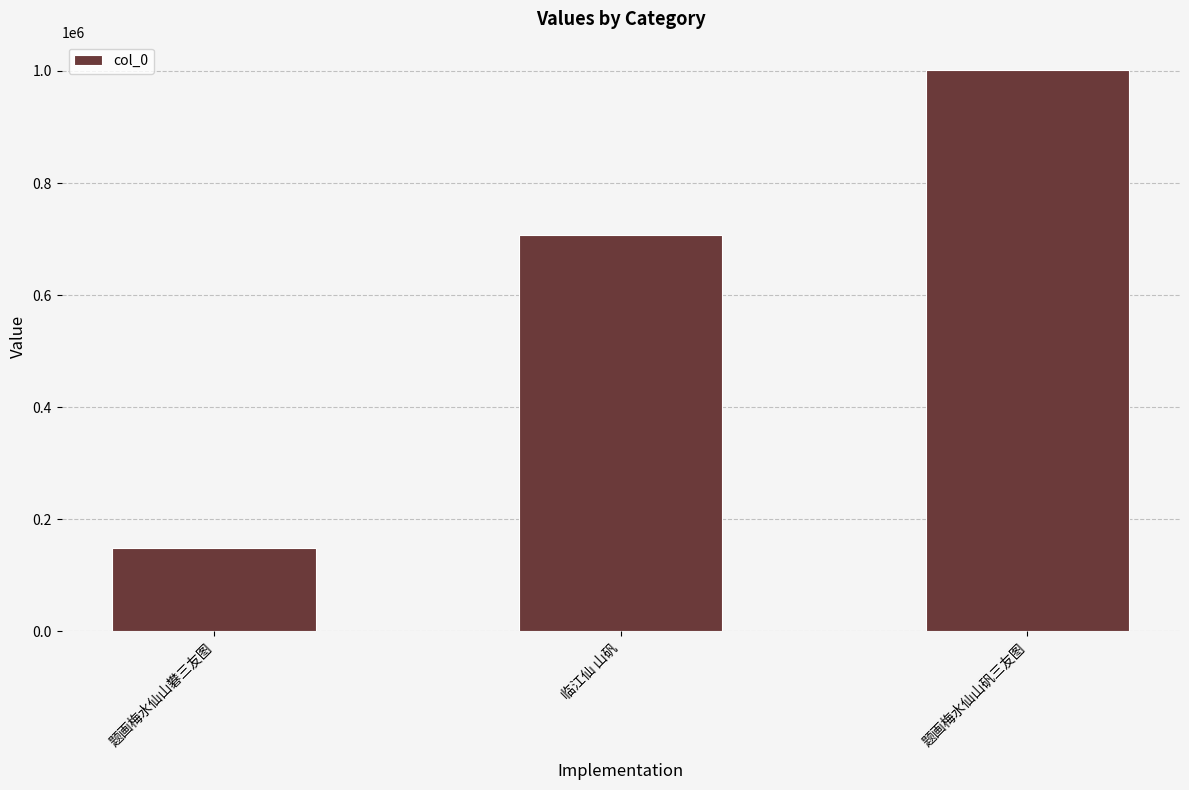

Rank the categories by value from highest to lowest.

题画梅水仙山矾三友图, 临江仙 山矾, 题画梅水仙山礬三友图